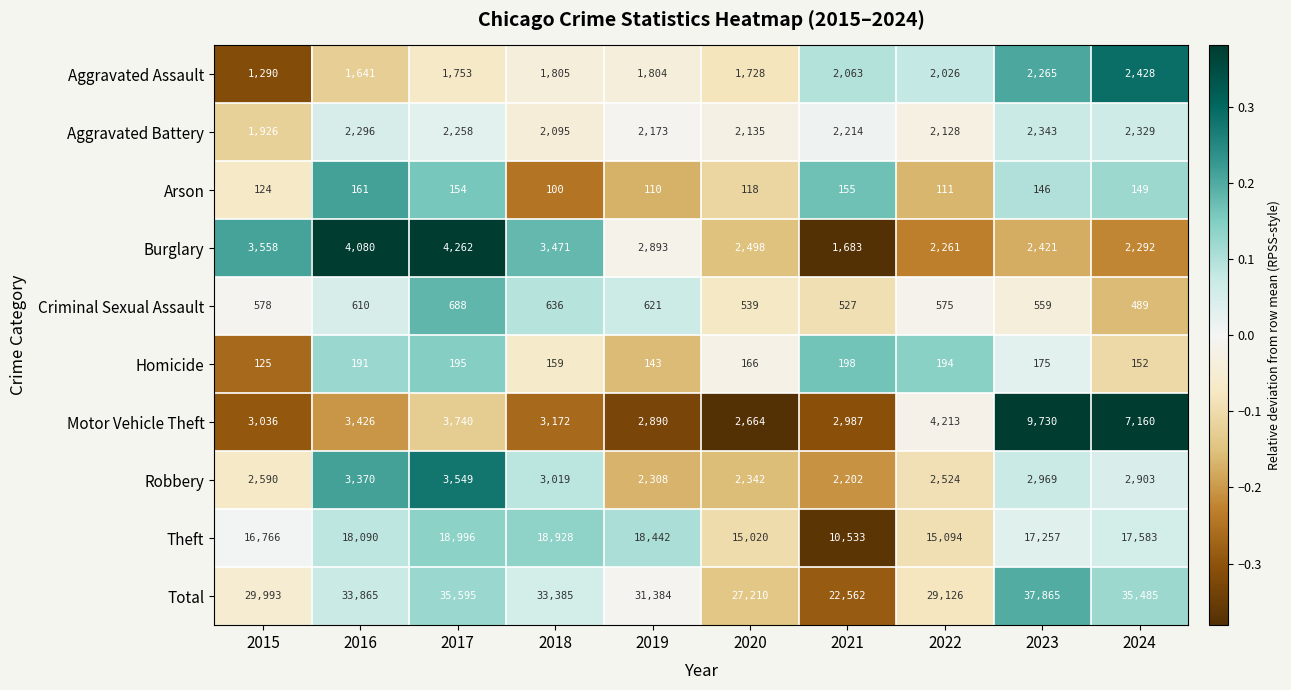

What value does the Aggravated Battery series have at 2018, to the nearest 10?

2100